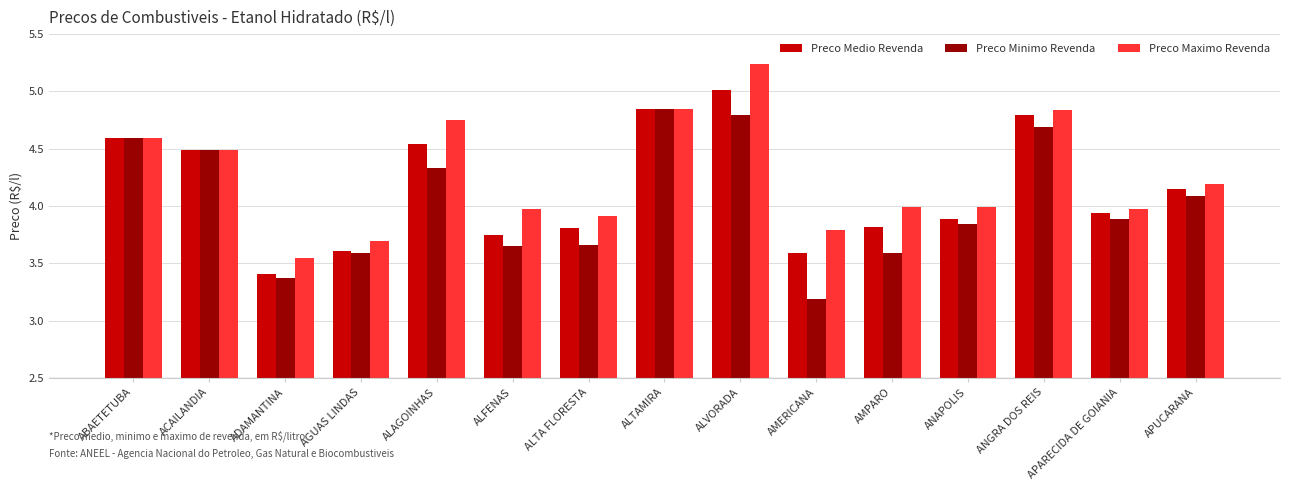

At ADAMANTINA, list the series in order from smallest to largest.

Preco Minimo Revenda, Preco Medio Revenda, Preco Maximo Revenda